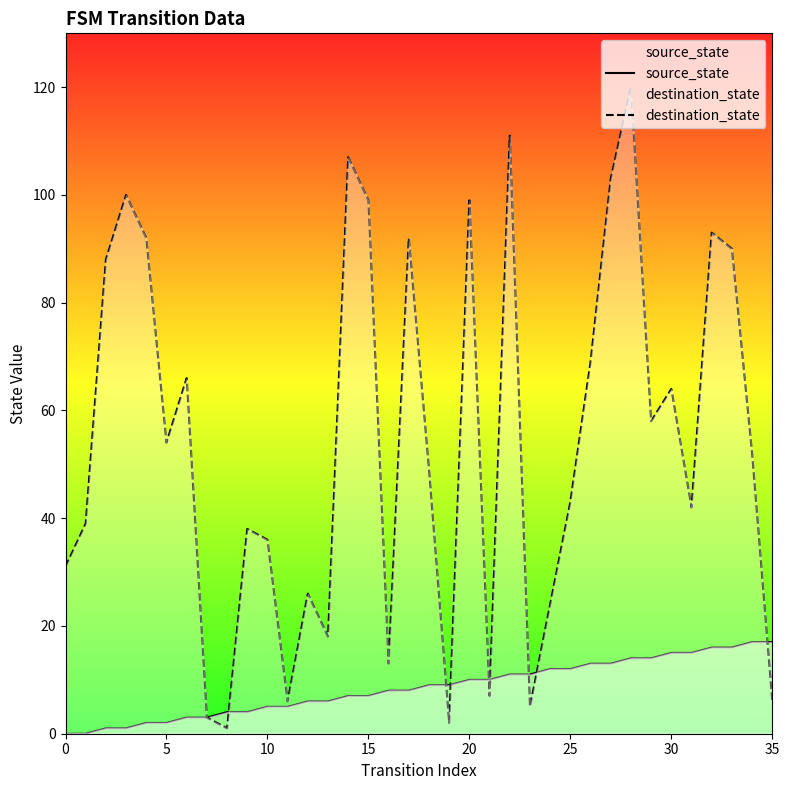

Which series has the largest total across all categories?

destination_state